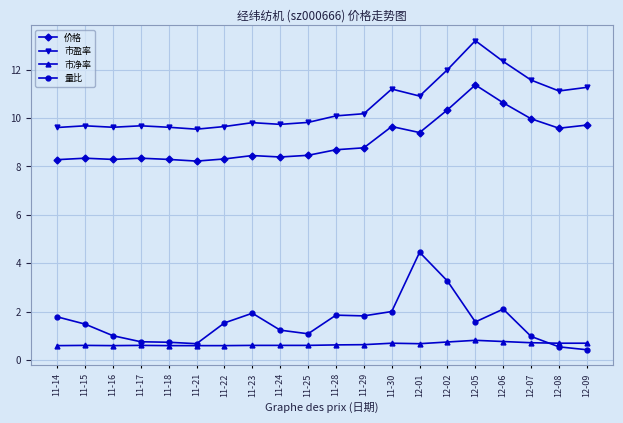

Is it true that 量比 equals 0.8 at 11-29?

False